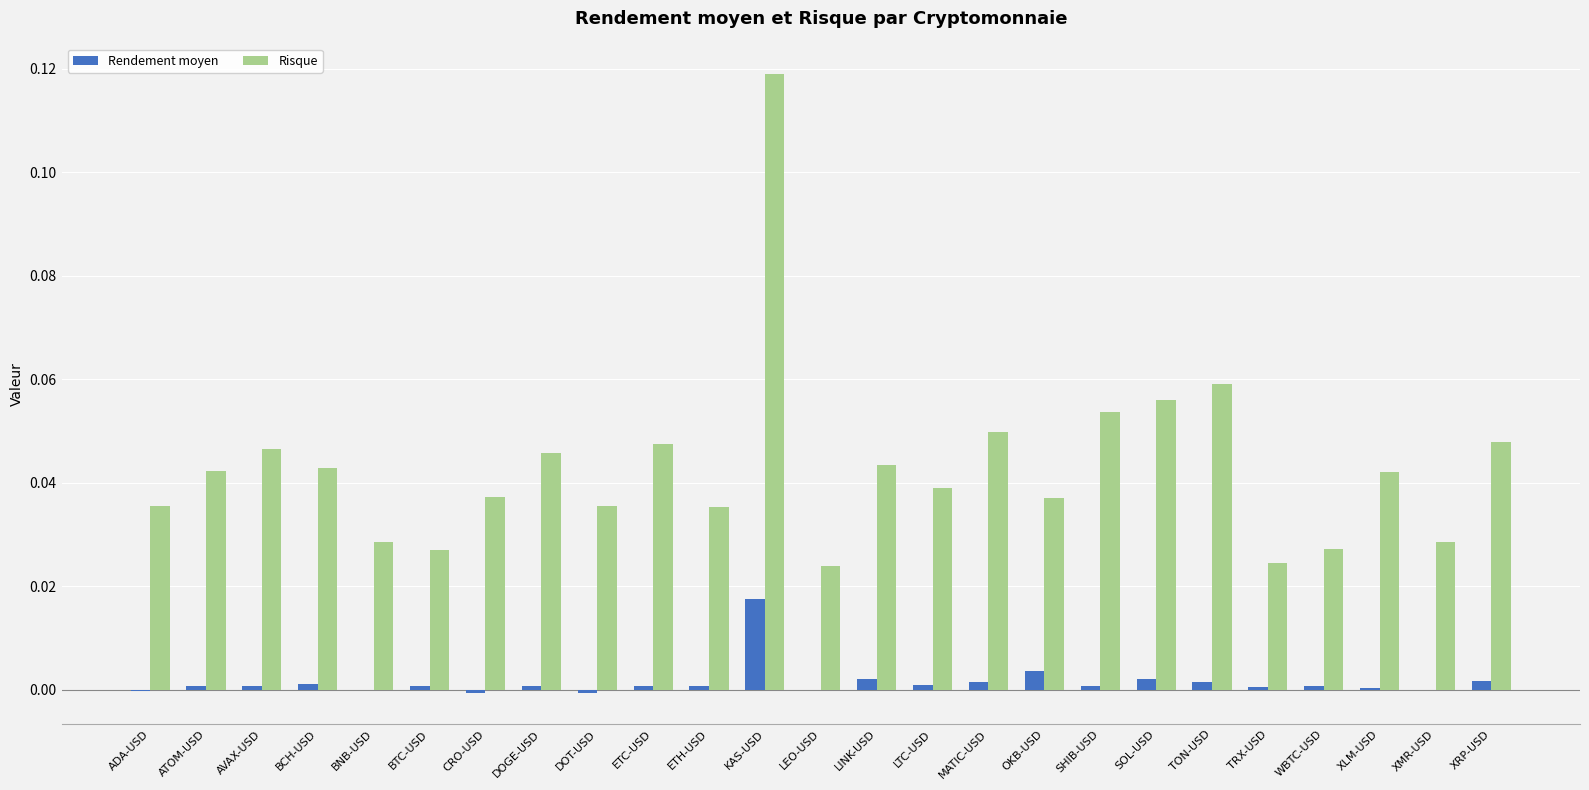

How many groups of bars are there?

25